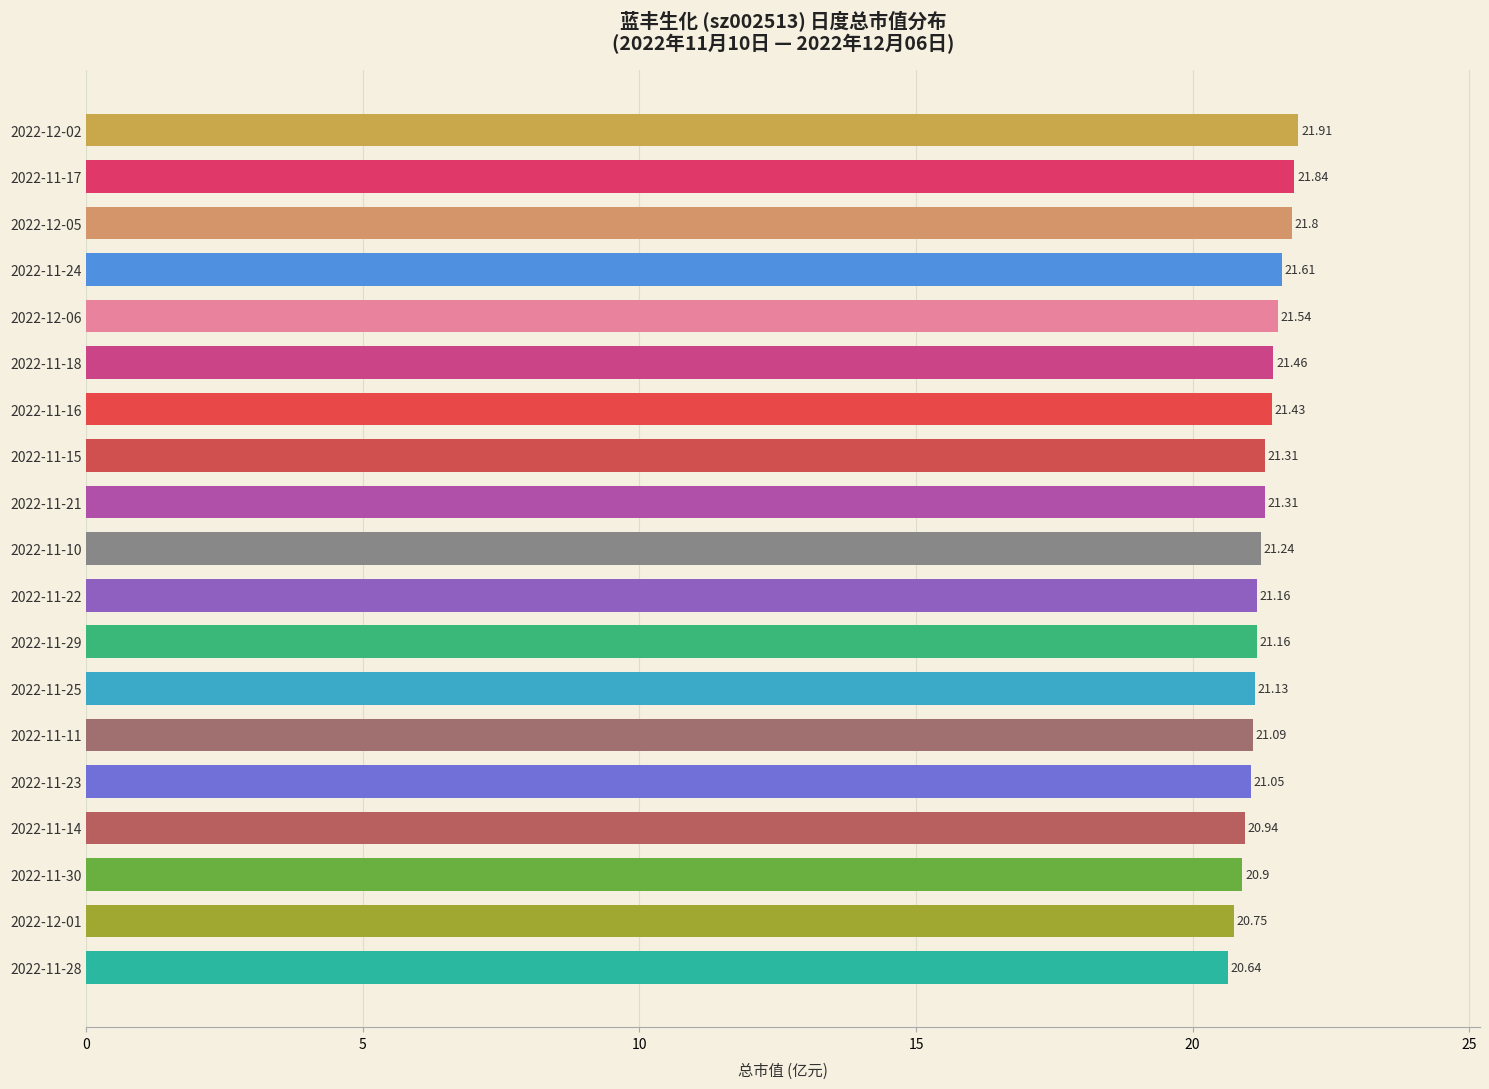

How many series are shown in this chart?

1